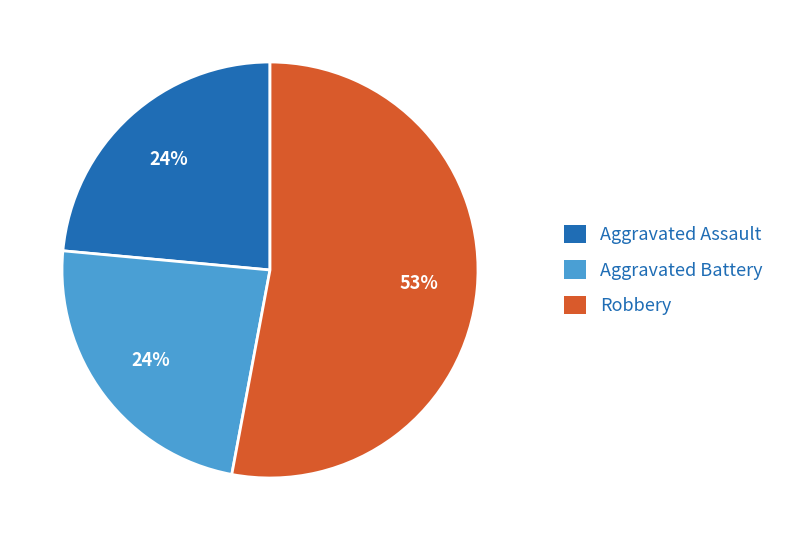

To the nearest percent, what is the difference between the largest and smallest slice percentages?

29%